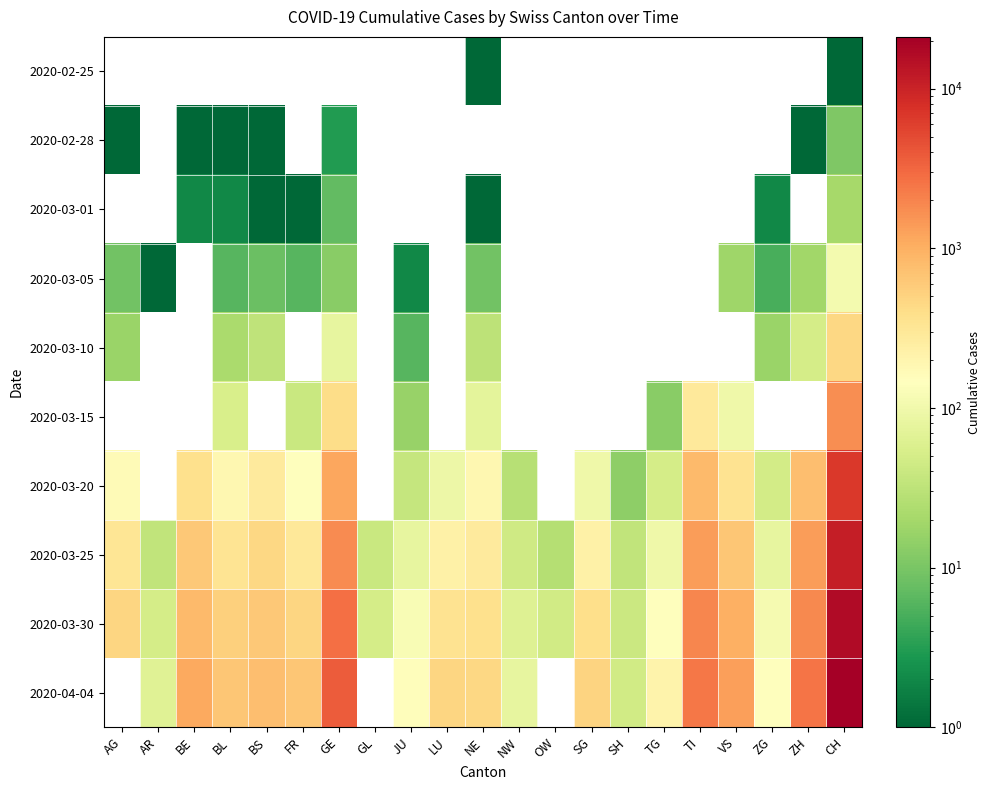

Between TI and ZG, which is larger?

ZG